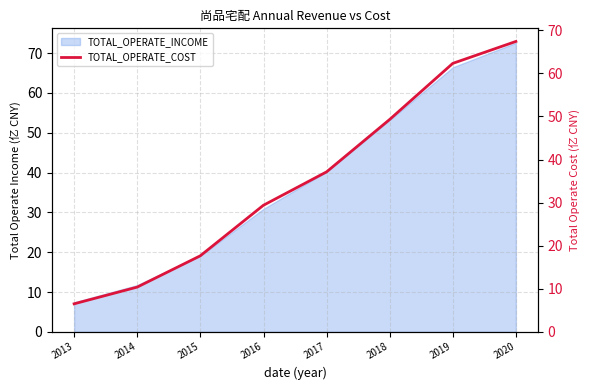

How many lines are shown in the chart?

1